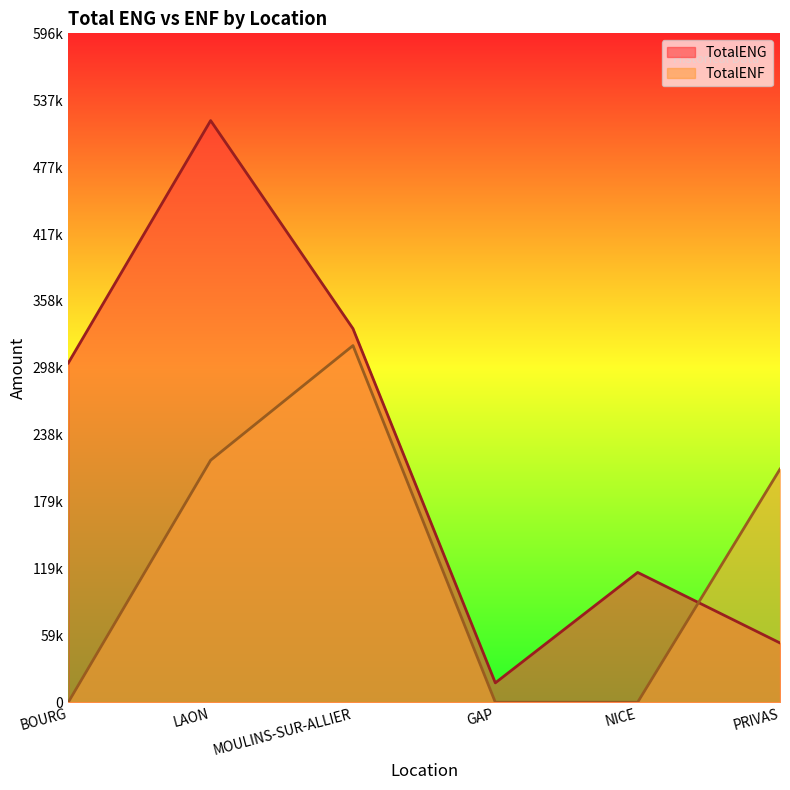

How many times do TotalENG and TotalENF cross each other?

1